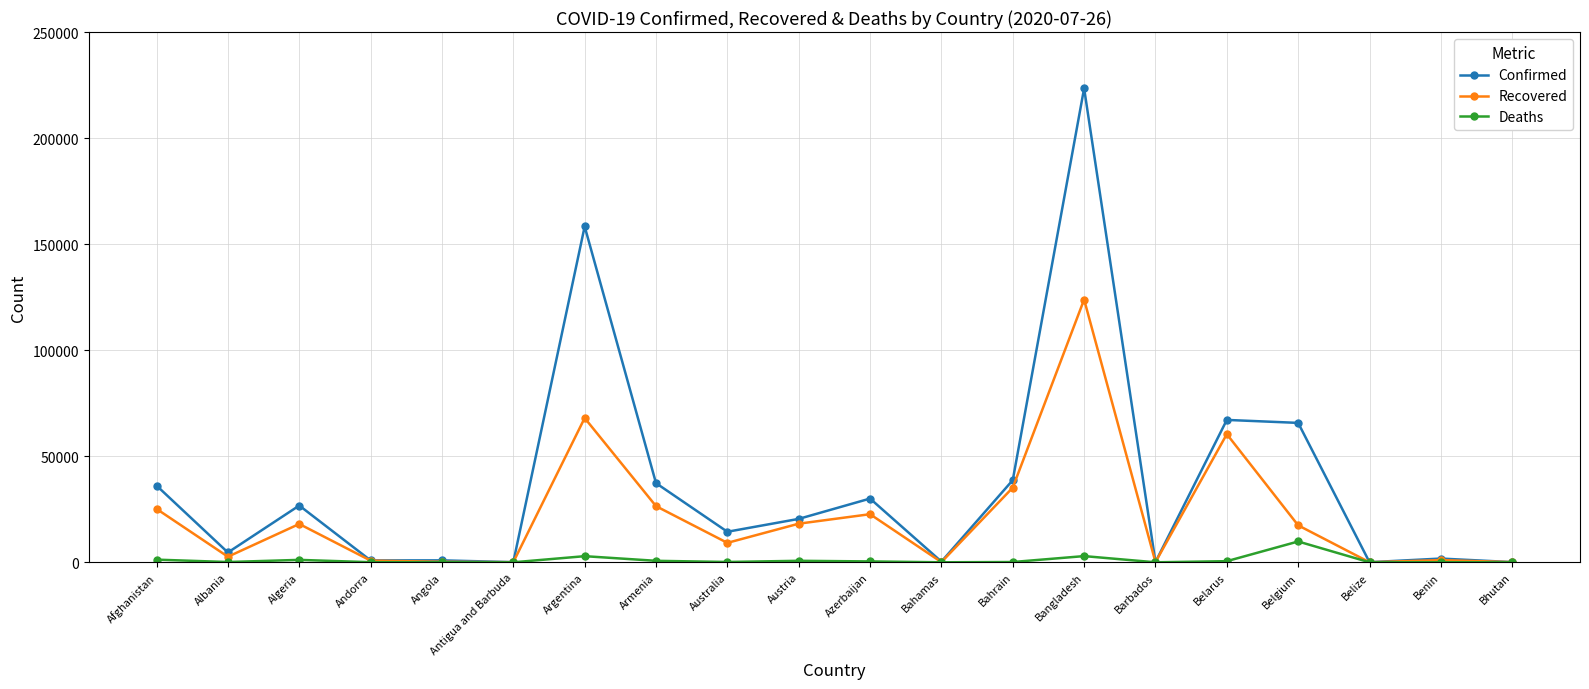

How many values in the Confirmed series are below 20472?

10